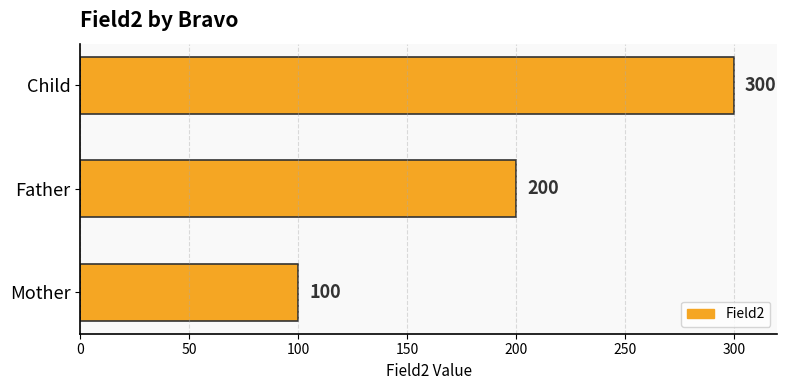

List the labels in order of value, largest first.

Child, Father, Mother